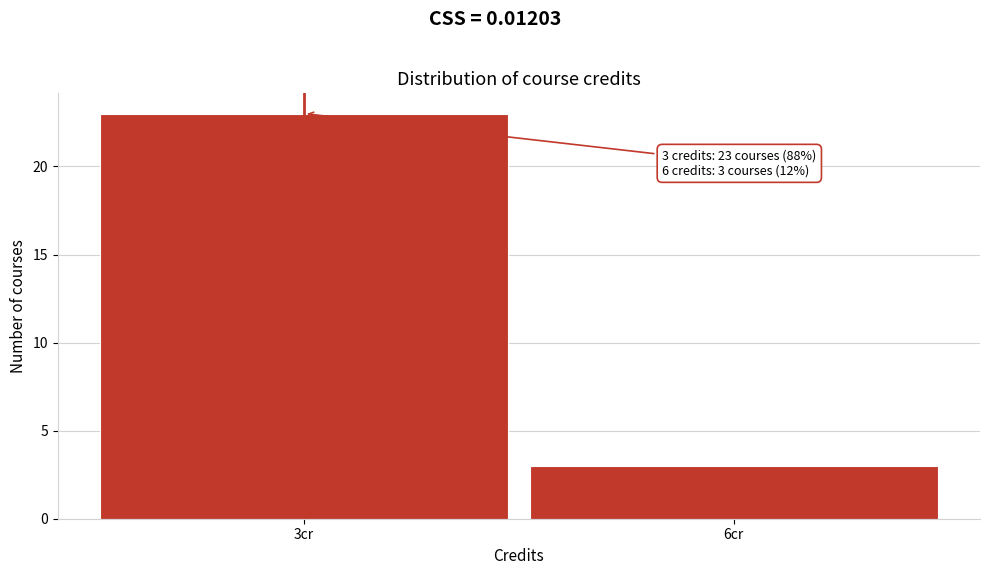

Reading right to left, transcribe all the data shown in this chart.

3	23